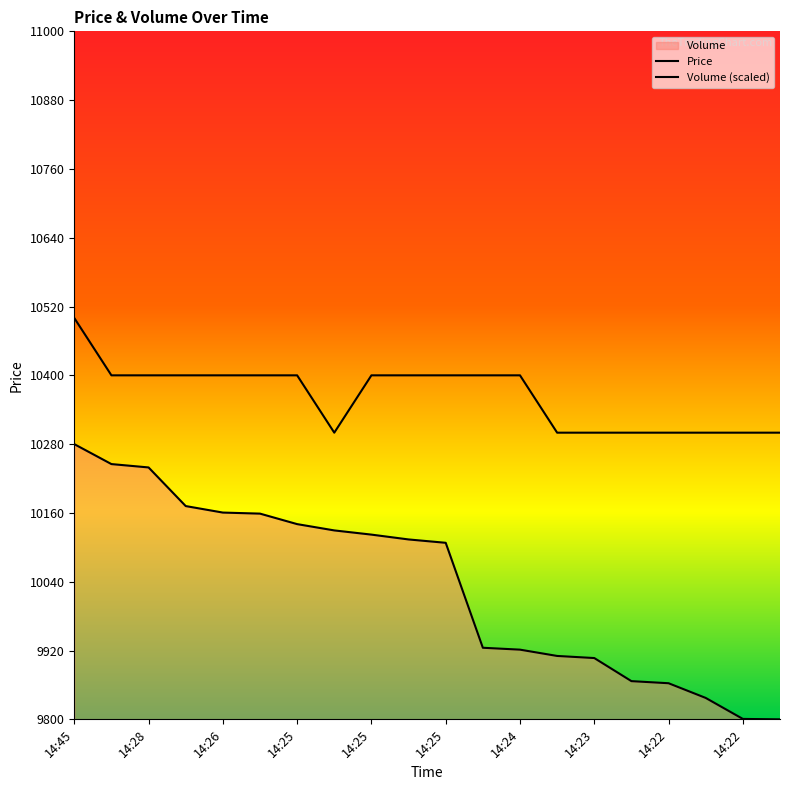

The value of Volume (scaled) at 14:22 is 6152.3. True or false?

False